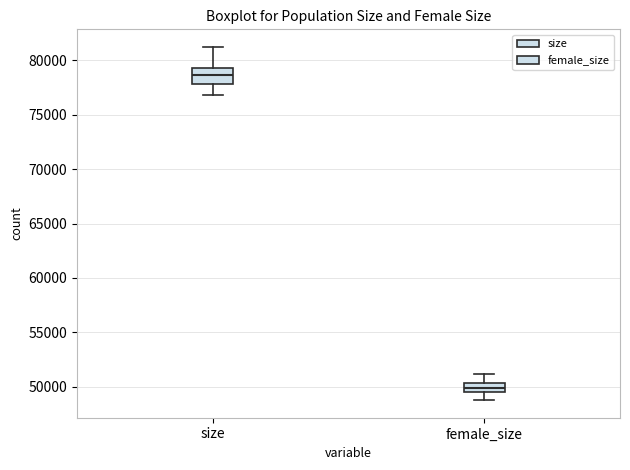

Which box has the lowest median line?

female_size